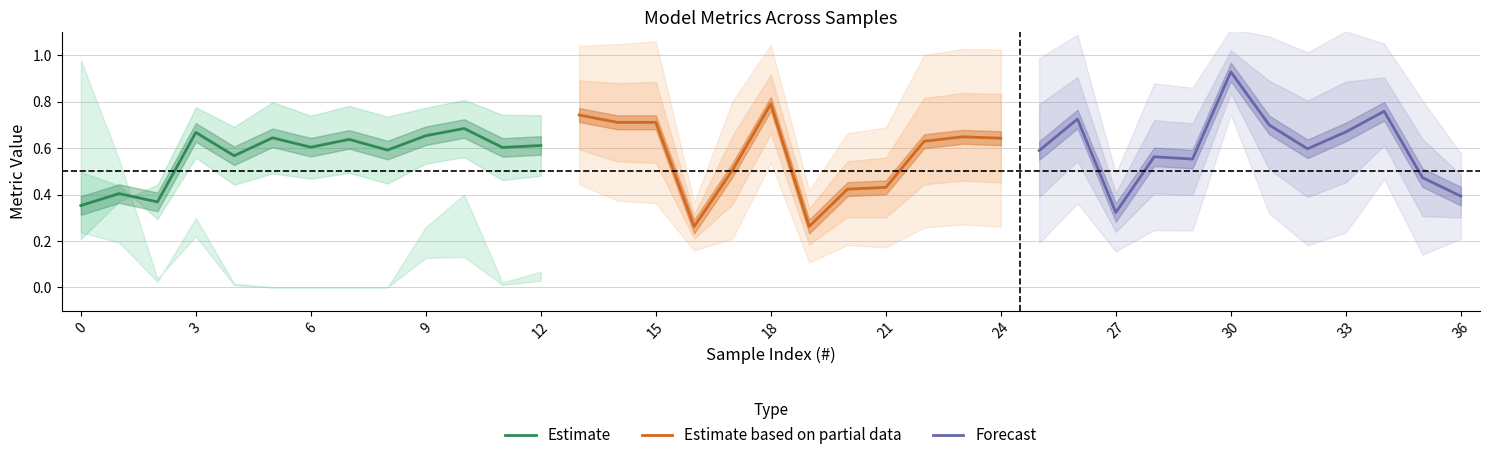

Is it true that Estimate equals 1.0 at 3?

False